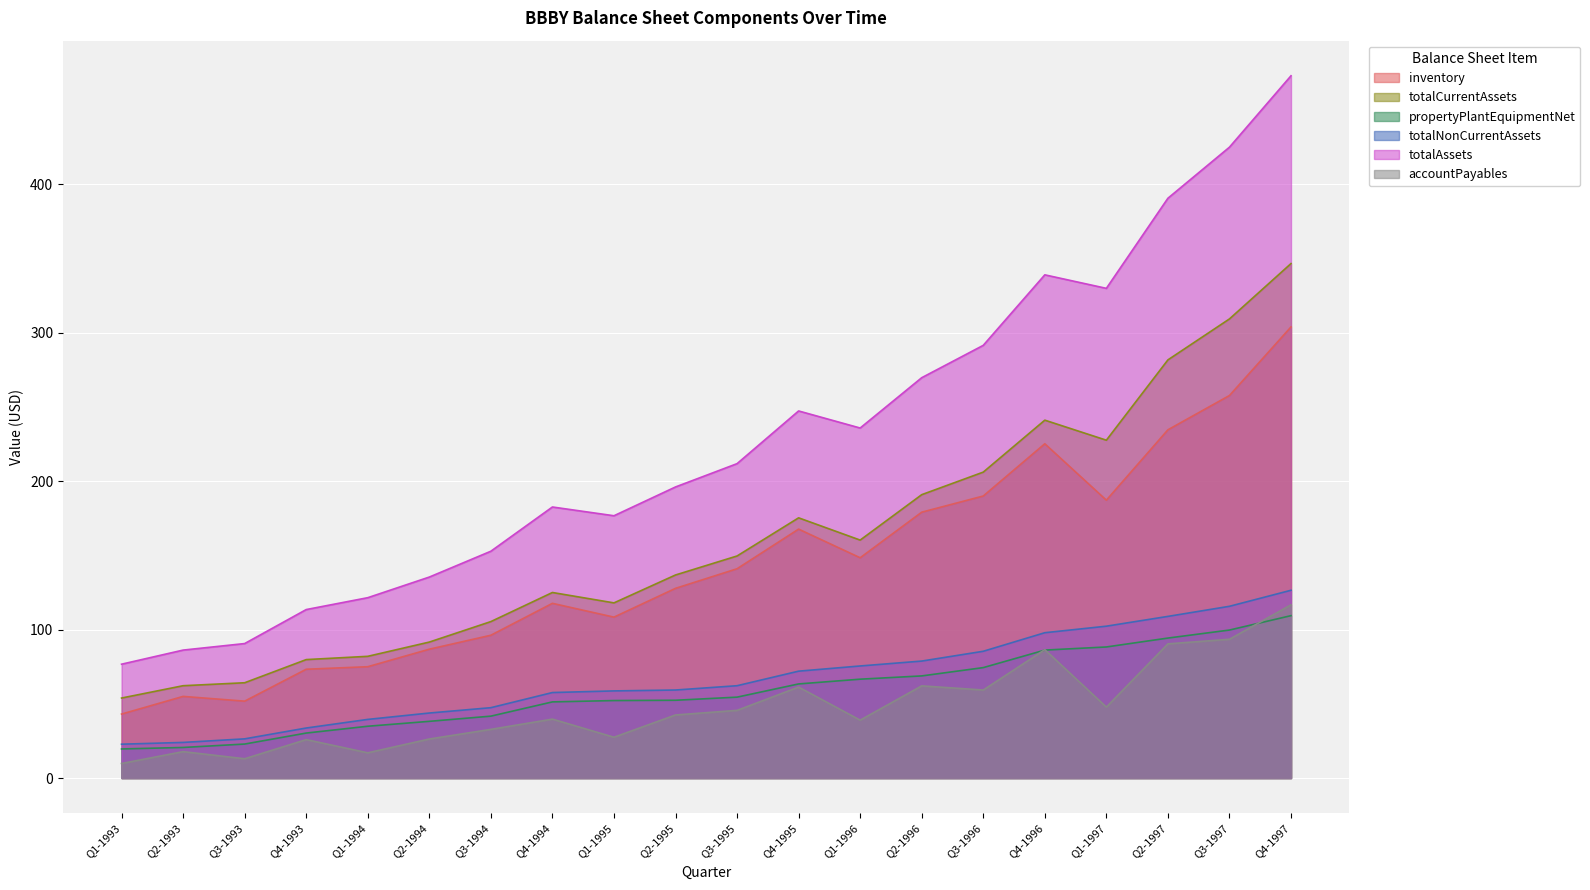

How many lines are shown in the chart?

6